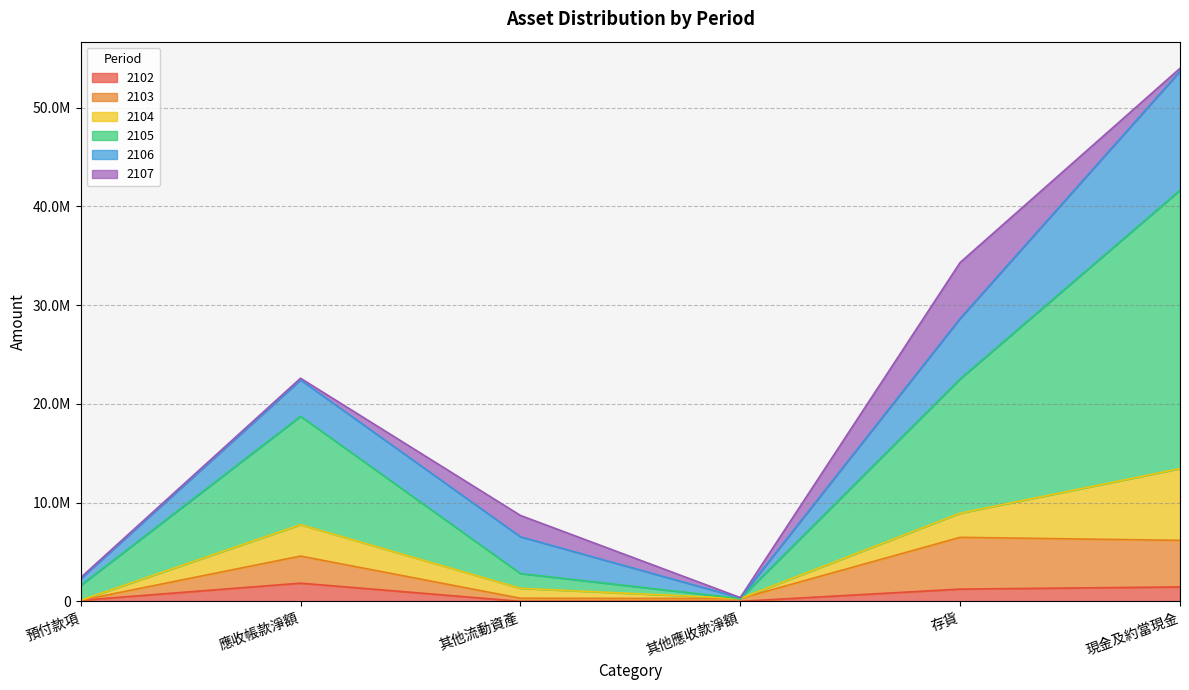

Where is the first local minimum for 2102?

其他流動資產